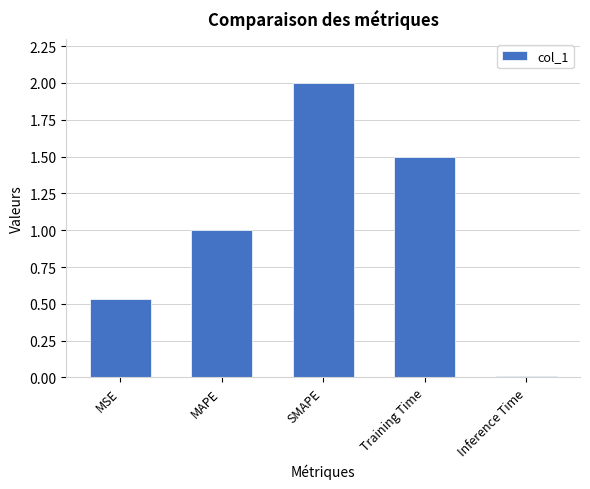

List the labels in order of value, largest first.

SMAPE, Training Time, MAPE, MSE, Inference Time